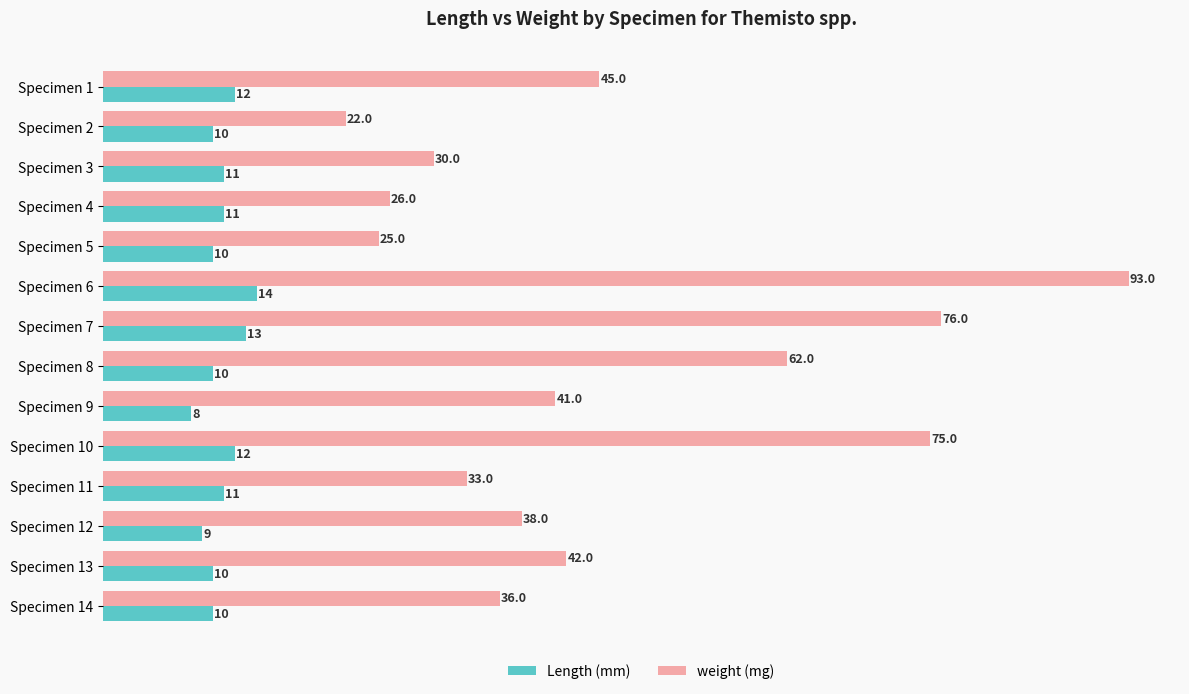

At which category is the sum across all series the highest?

Specimen 6